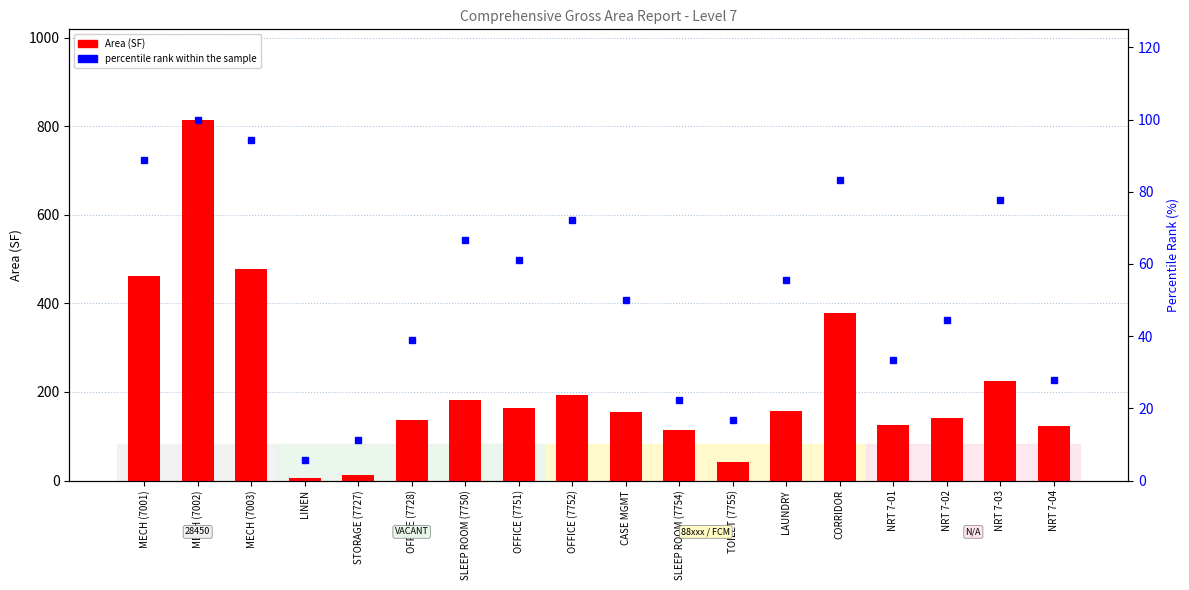

List the labels in order of Area (SF) value, smallest first.

LINEN, STORAGE (7727), TOILET (7755), SLEEP ROOM (7754), NRT 7-04, NRT 7-01, OFFICE (7728), NRT 7-02, CASE MGMT, LAUNDRY, OFFICE (7751), SLEEP ROOM (7750), OFFICE (7752), NRT 7-03, CORRIDOR, MECH (7001), MECH (7003), MECH (7002)